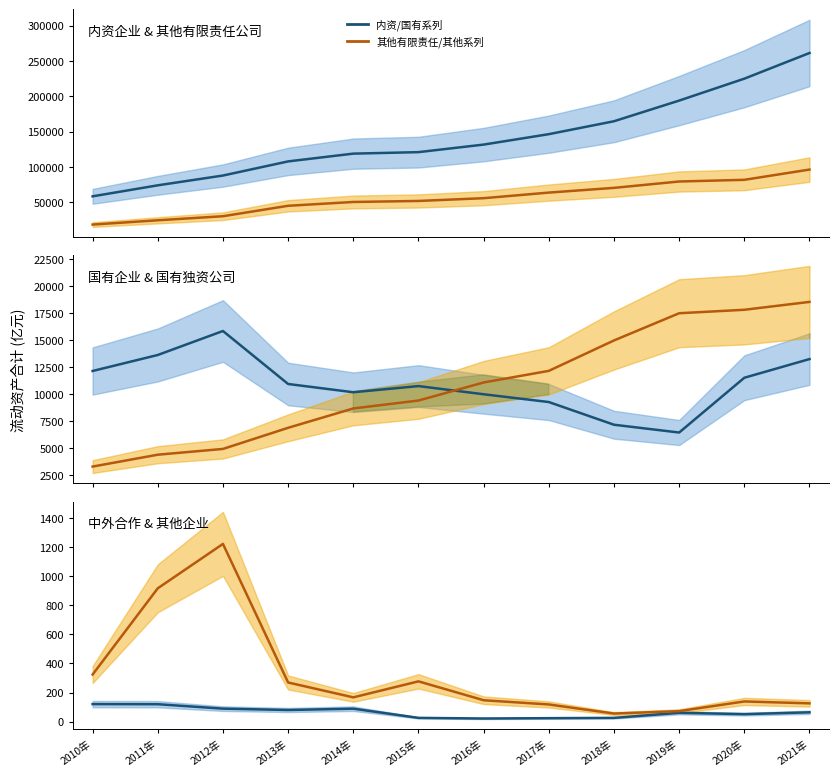

True or false: 其他有限责任/国有独资/其他企业 has more than 1 interior local peaks.

True